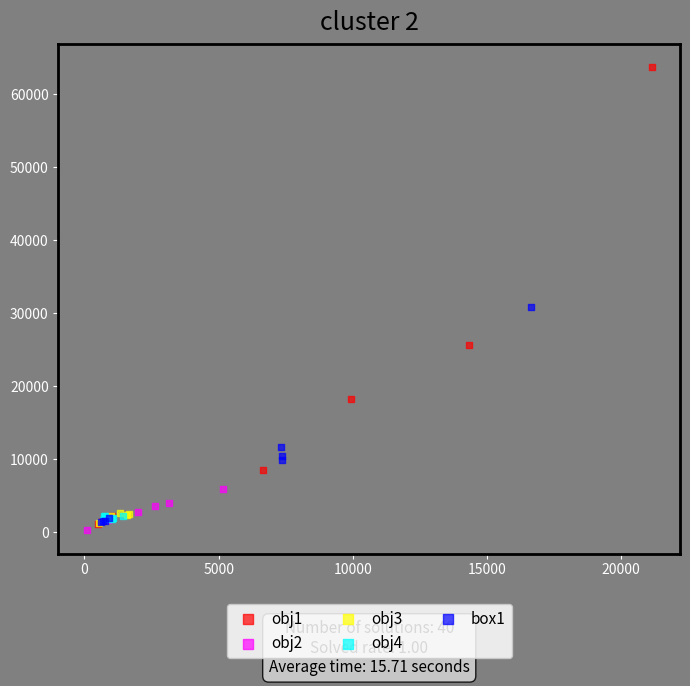

Which series reaches the minimum Y coordinate?

obj2